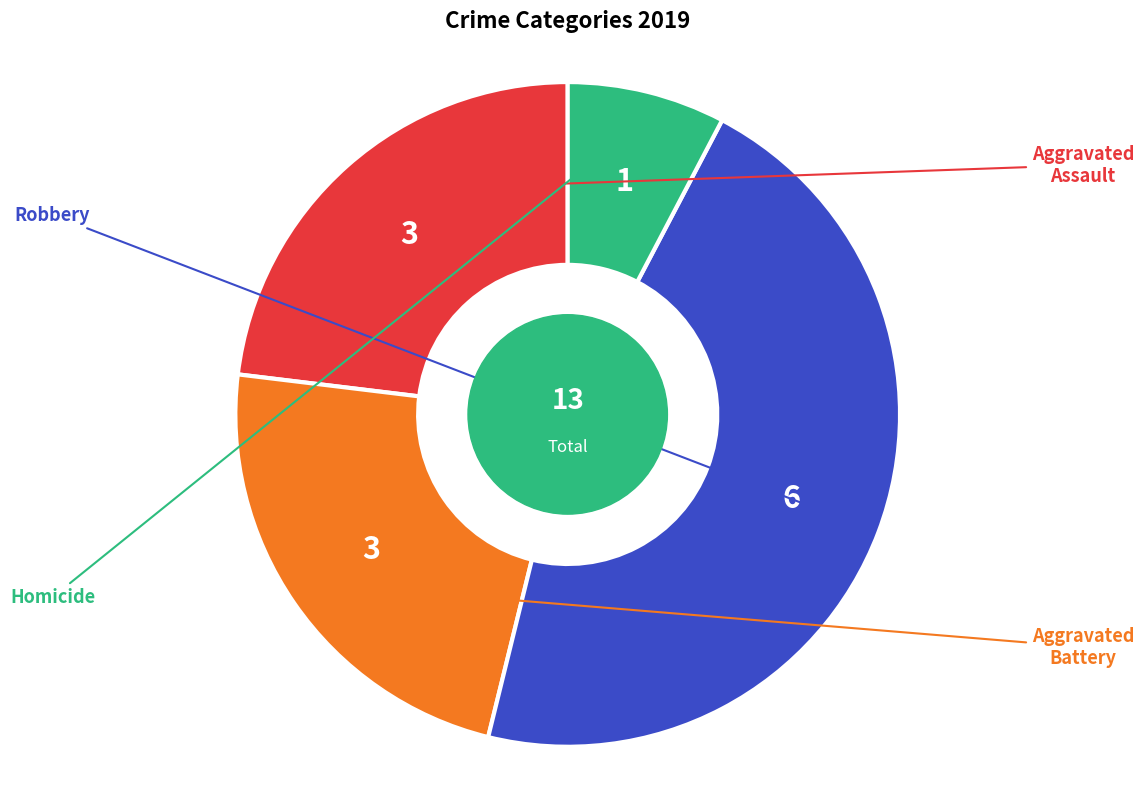

Does any single category account for the majority?

No